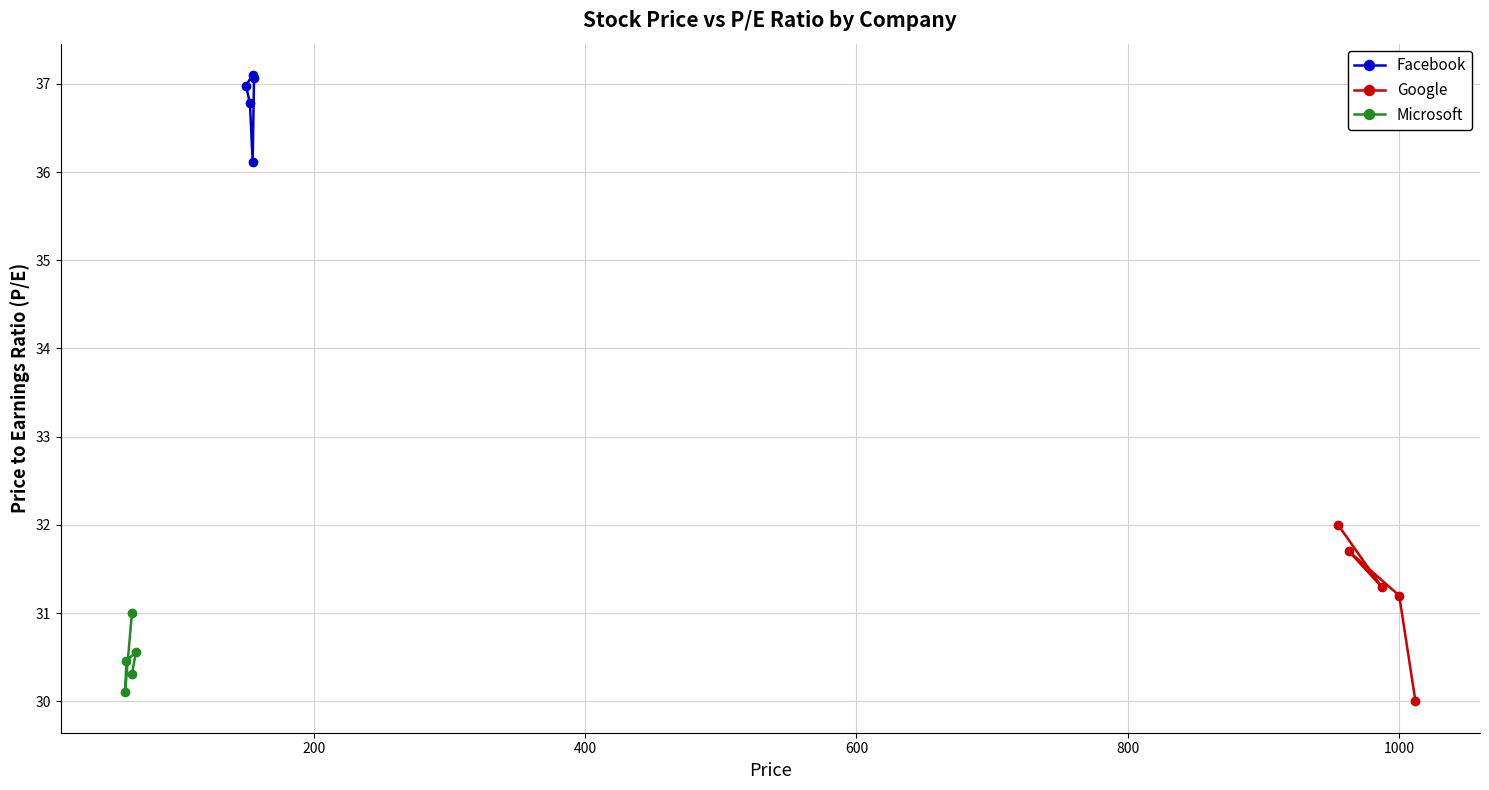

True or false: Google and Facebook intersect in this chart.

False